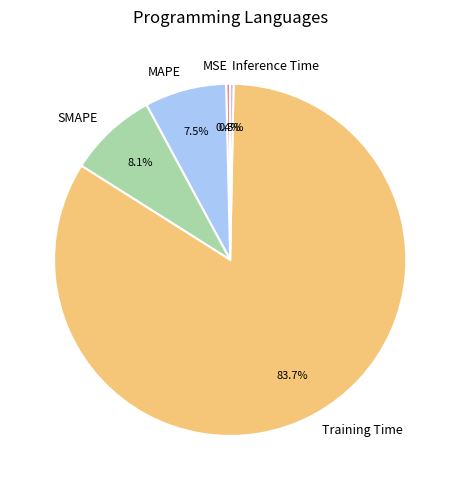

What is the largest slice in the pie chart?

Training Time